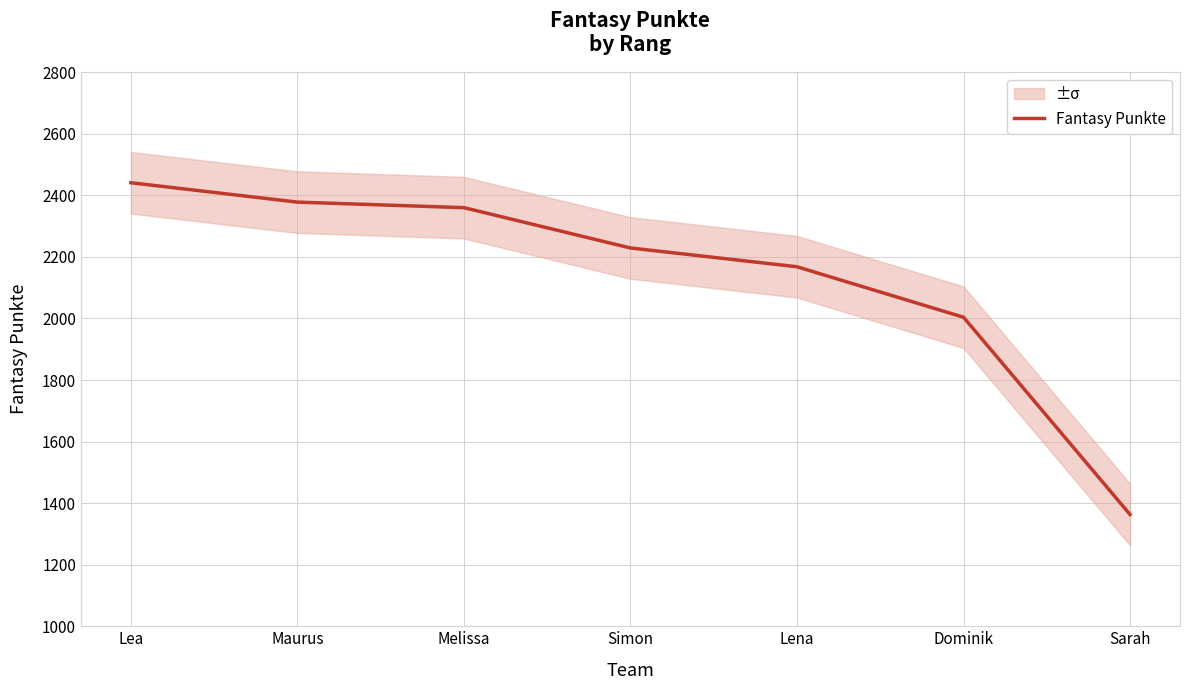

True or false: the data has more than 0 interior local peaks.

False